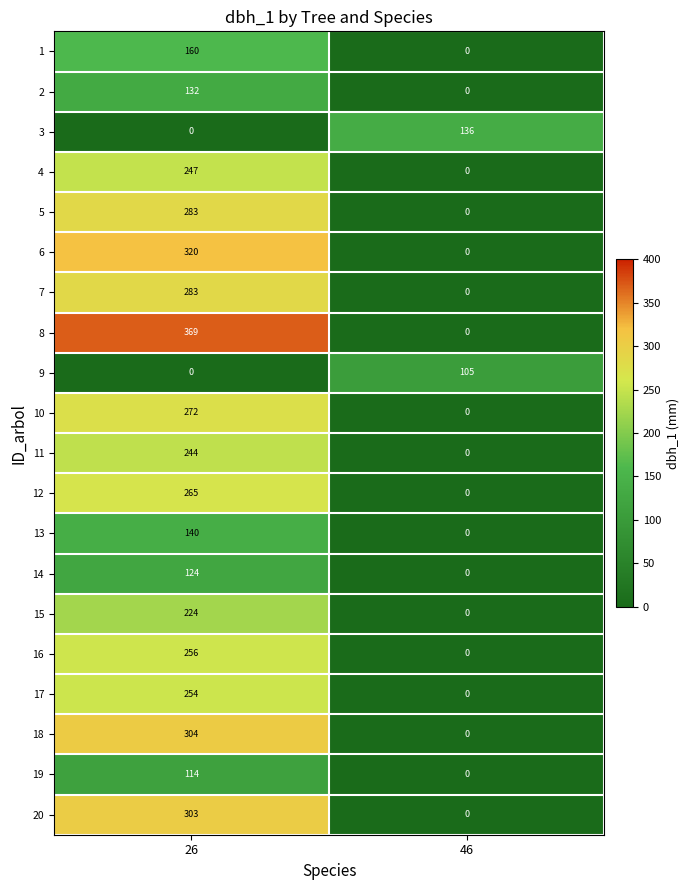

What is the sum of all 13 values?

140